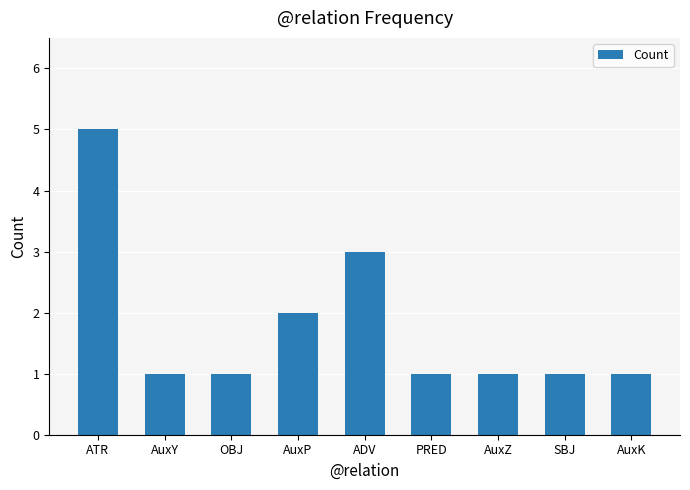

What is the change in value from AuxP to ADV?

+1